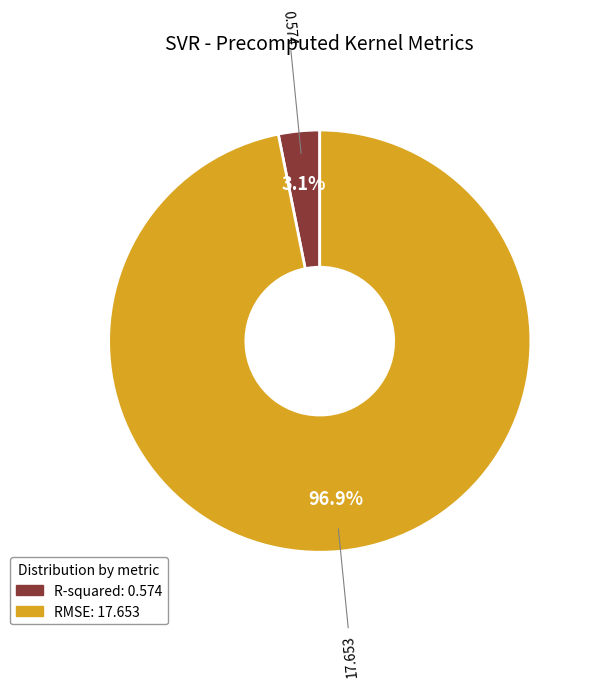

How many slices are in this pie chart?

2